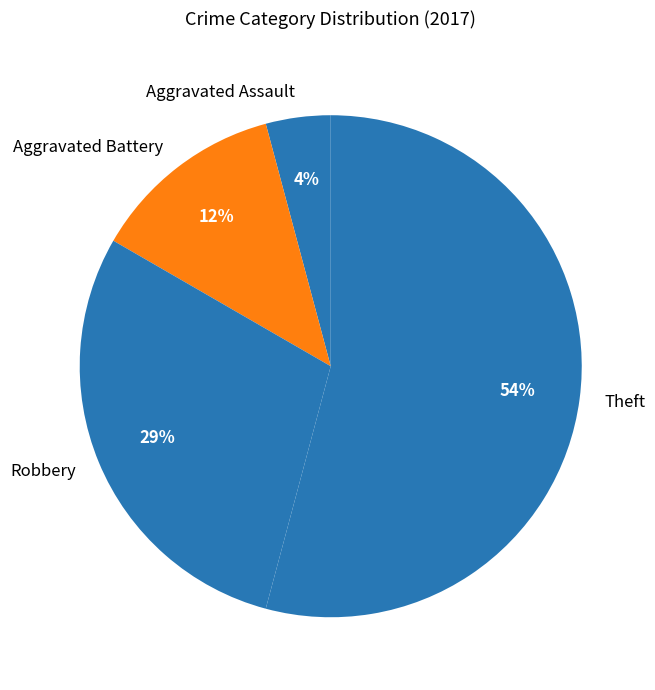

Between Aggravated Assault and Aggravated Battery, which is larger?

Aggravated Battery